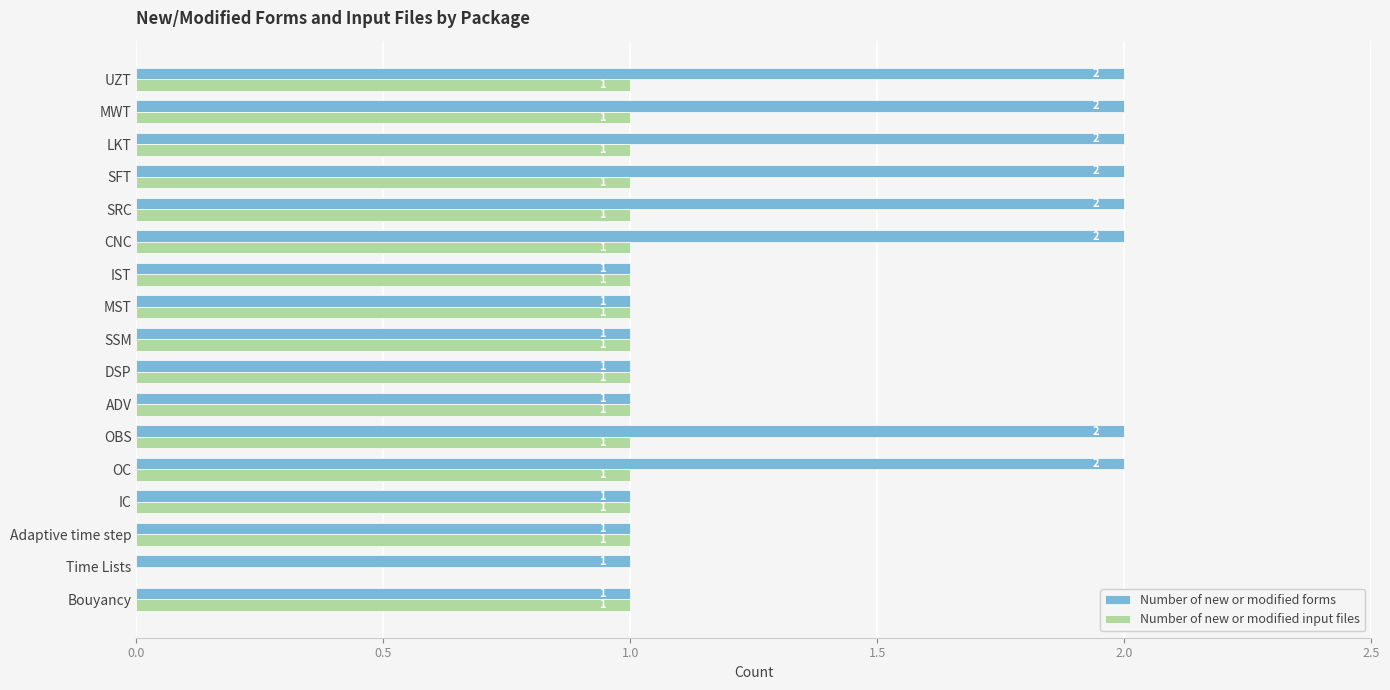

Which series has the largest total across all categories?

Number of new or modified forms